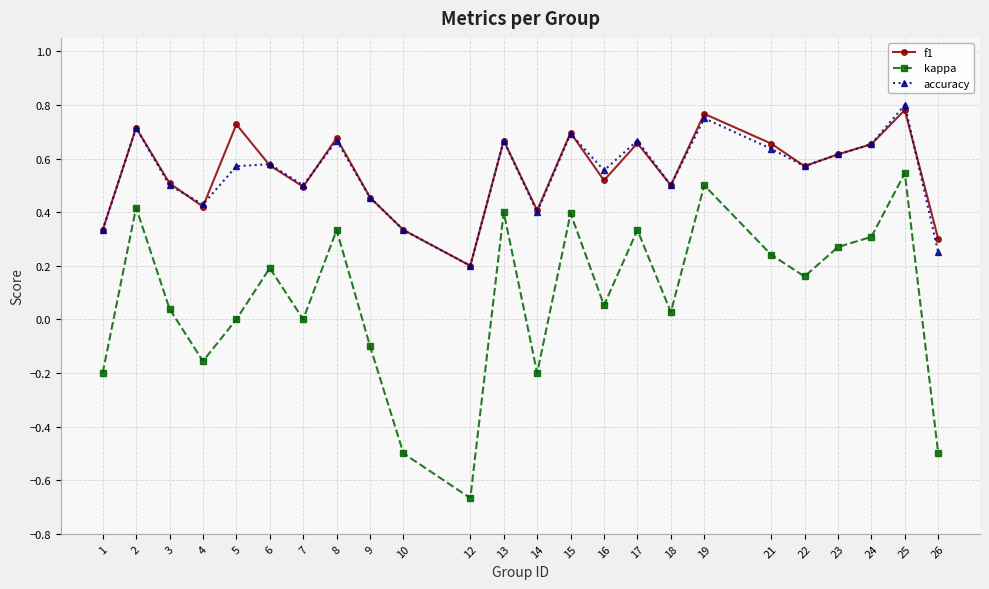

At which label does accuracy reach its minimum?

12